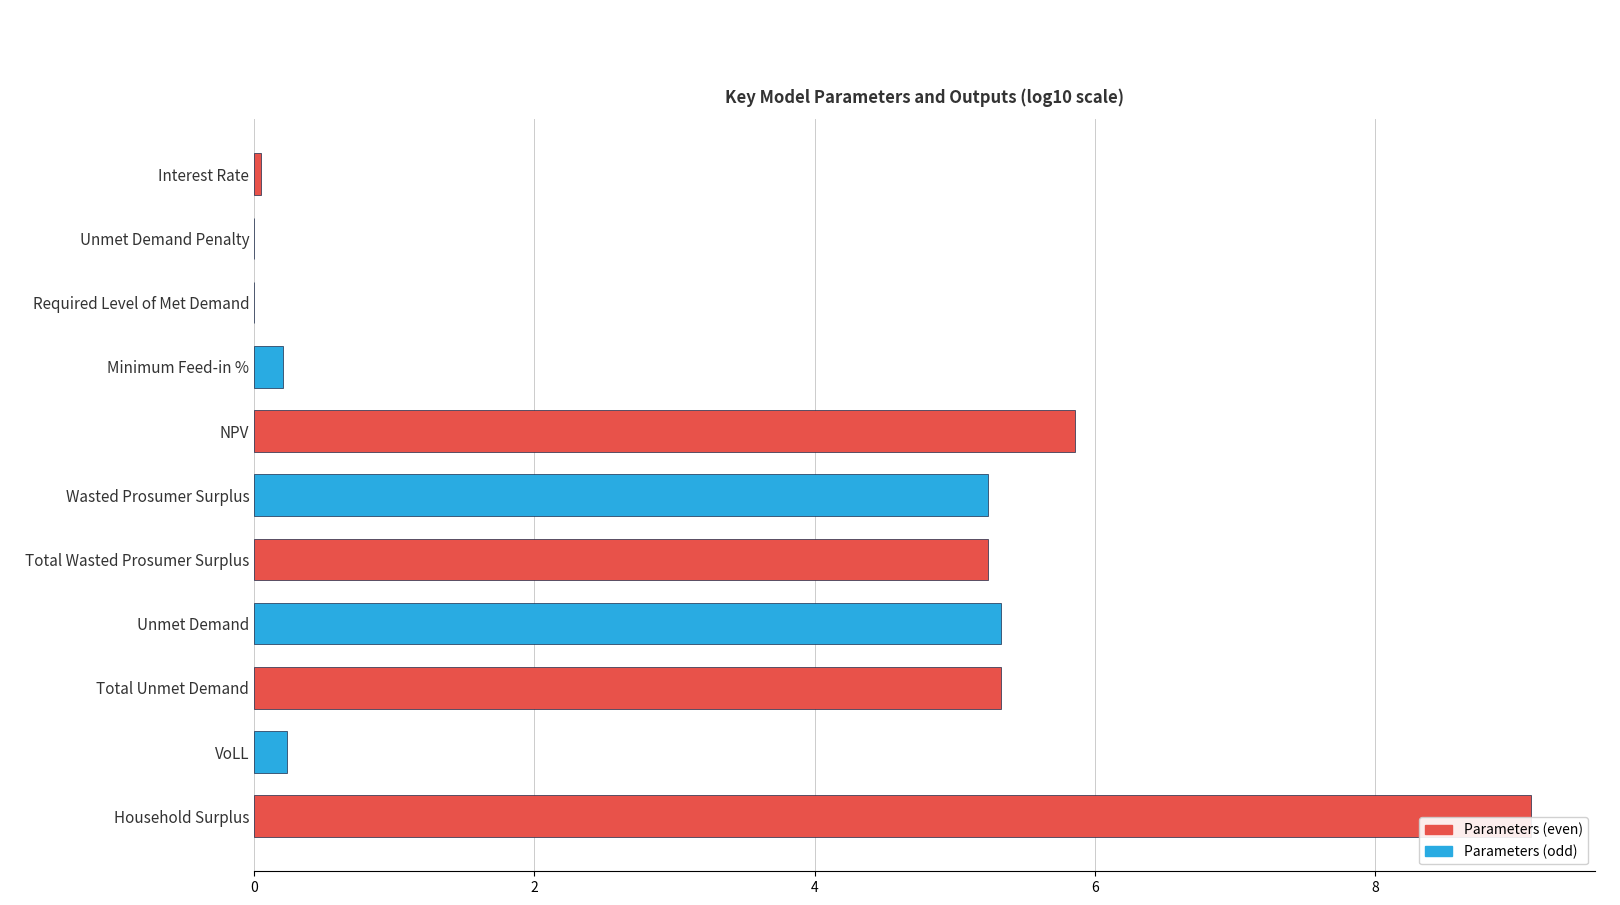

What is the change in value from Wasted Prosumer Surplus to VoLL?

-5.0